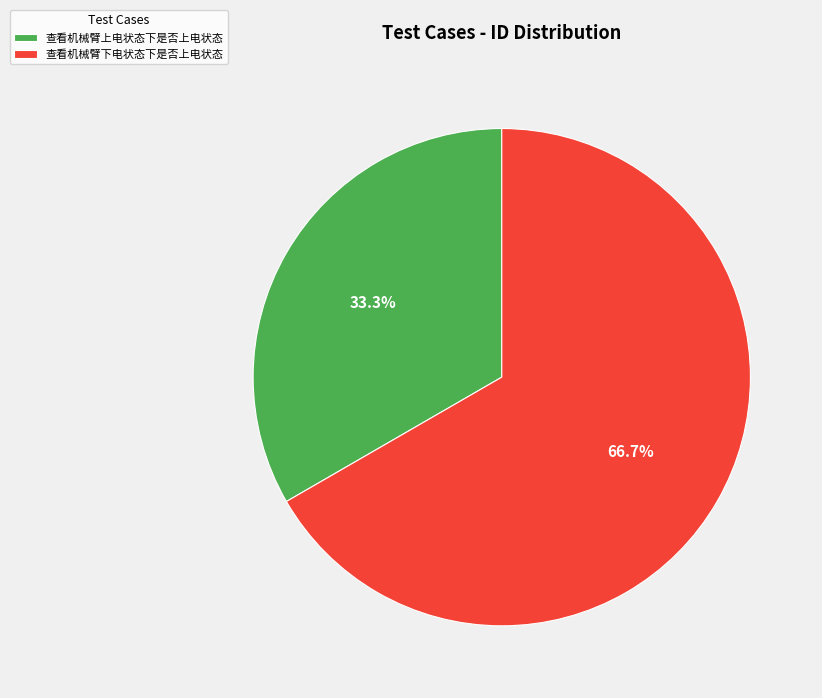

Does any single category account for the majority?

Yes